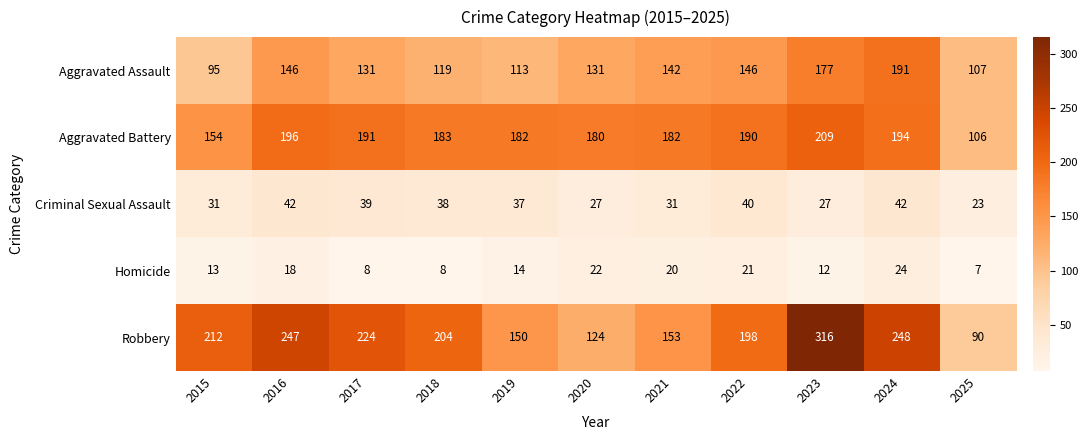

Where is Homicide nearest to the value 15?

2019